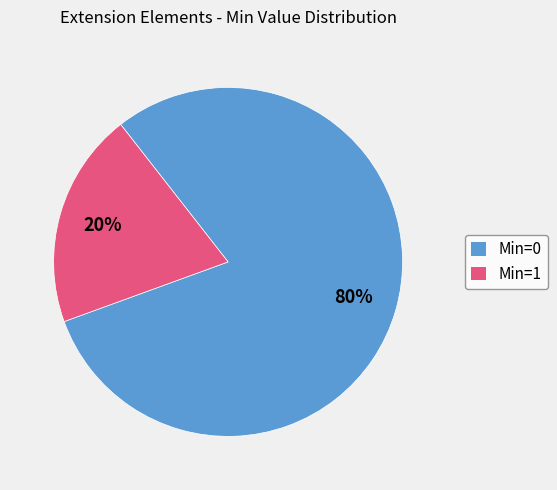

Which has a higher value, Min=1 or Min=0?

Min=0